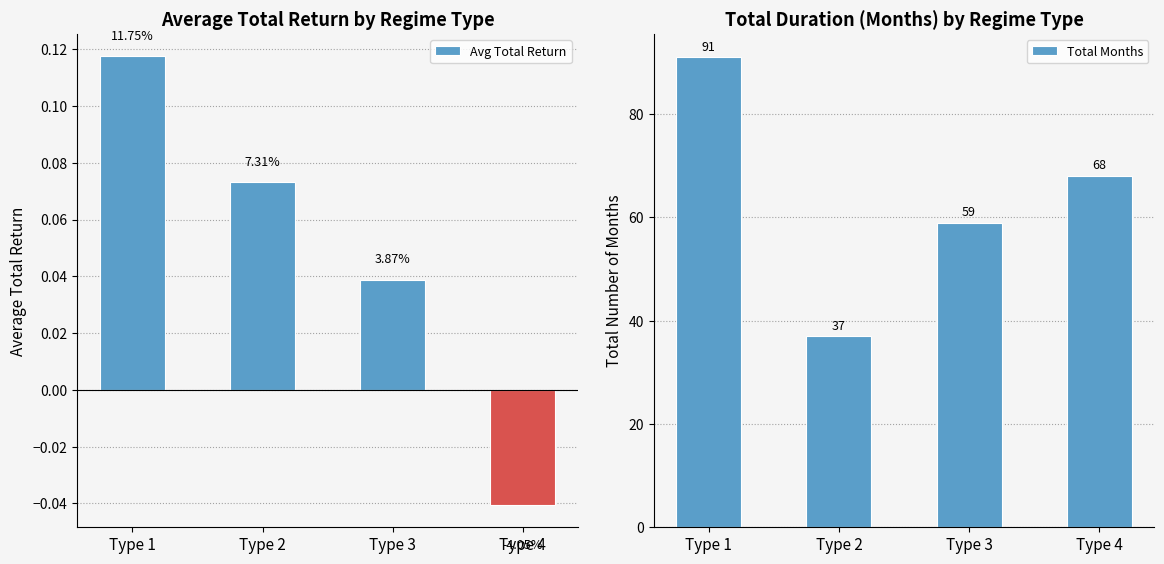

Which series changed the most between Type 1 and Type 3?

Total Months